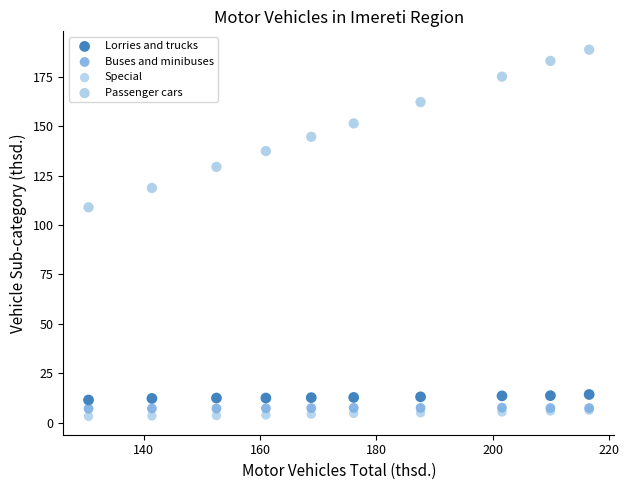

Across all series, what Y value is closest to 95?

109.0